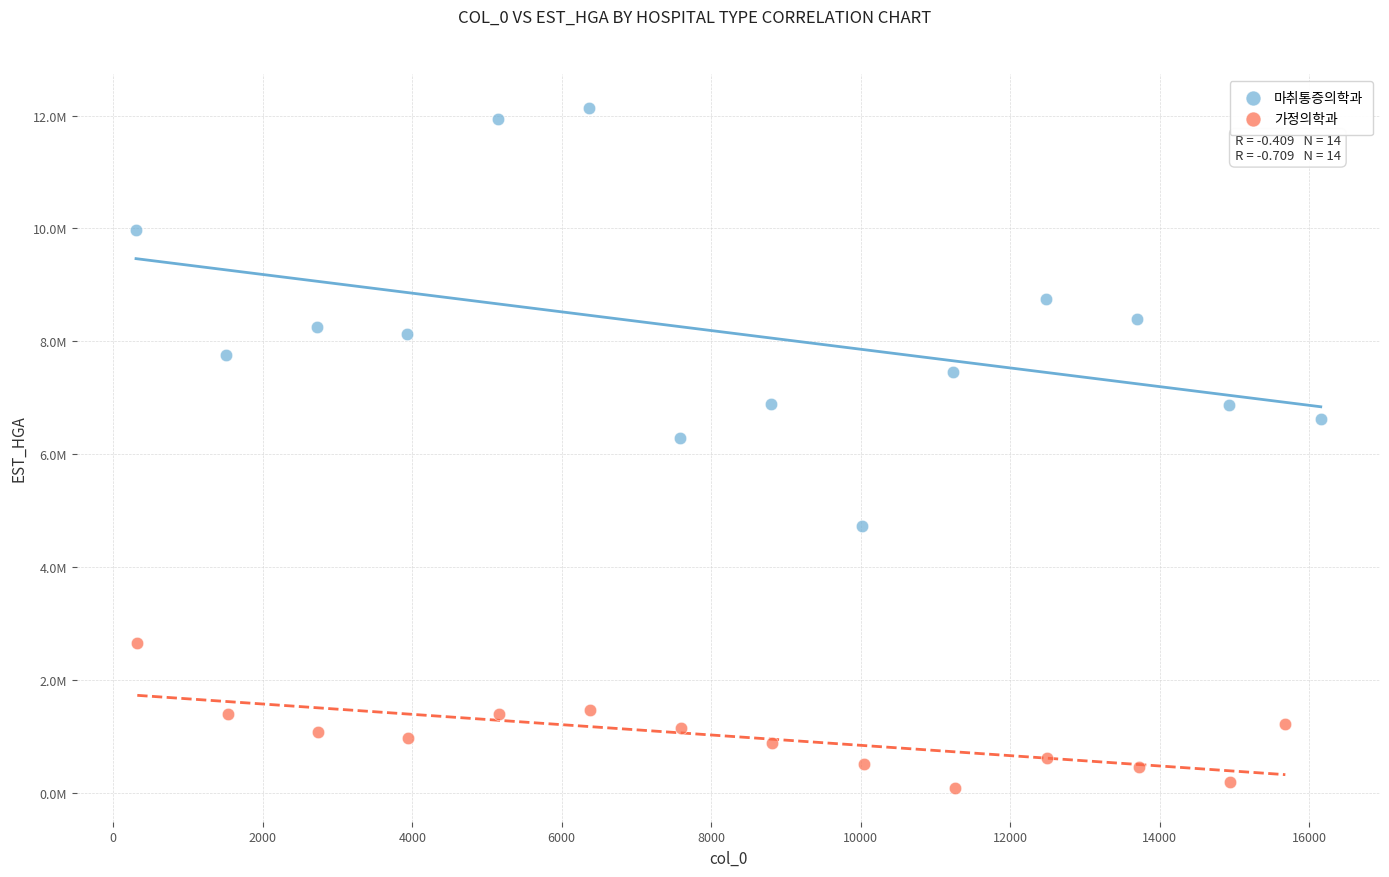

Which series reaches the maximum Y coordinate?

마취통증의학과